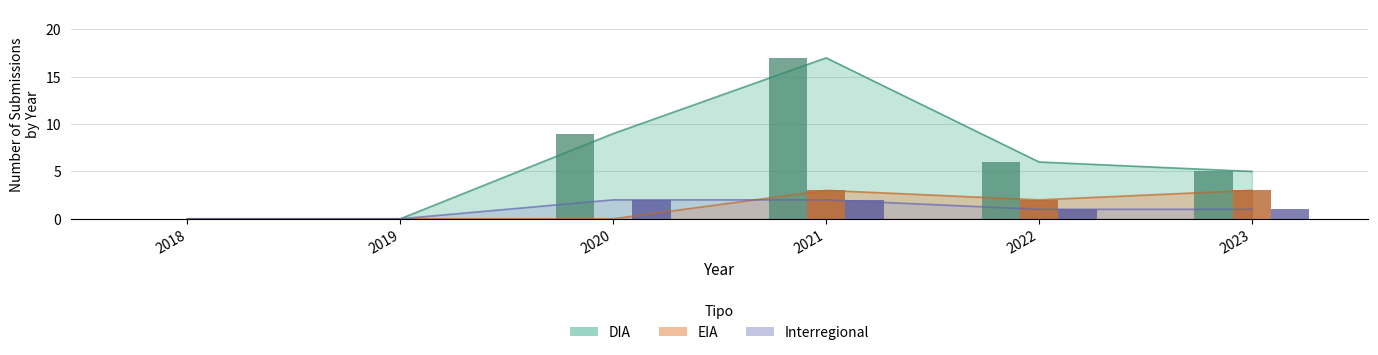

Reading left to right, transcribe all the data shown in this chart.

EIA: 2018=0	2019=0	2020=0	2021=3	2022=2	2023=3
DIA: 2018=0	2019=0	2020=9	2021=17	2022=6	2023=5
Interregional: 2018=0	2019=0	2020=2	2021=2	2022=1	2023=1